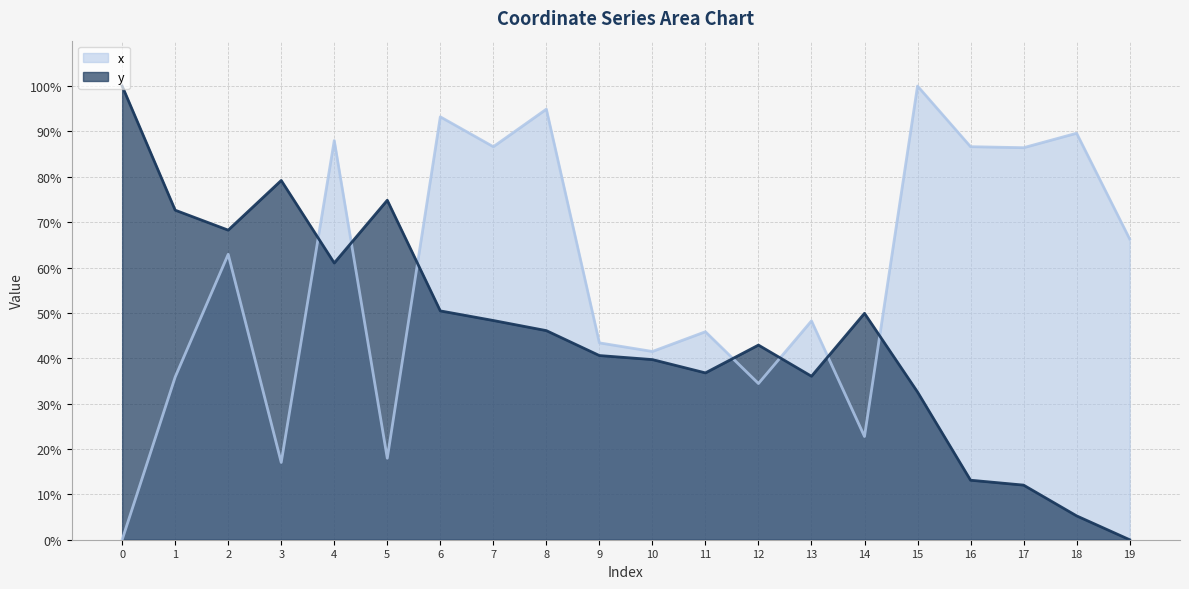

What is the total value across all series at 16?

99.7